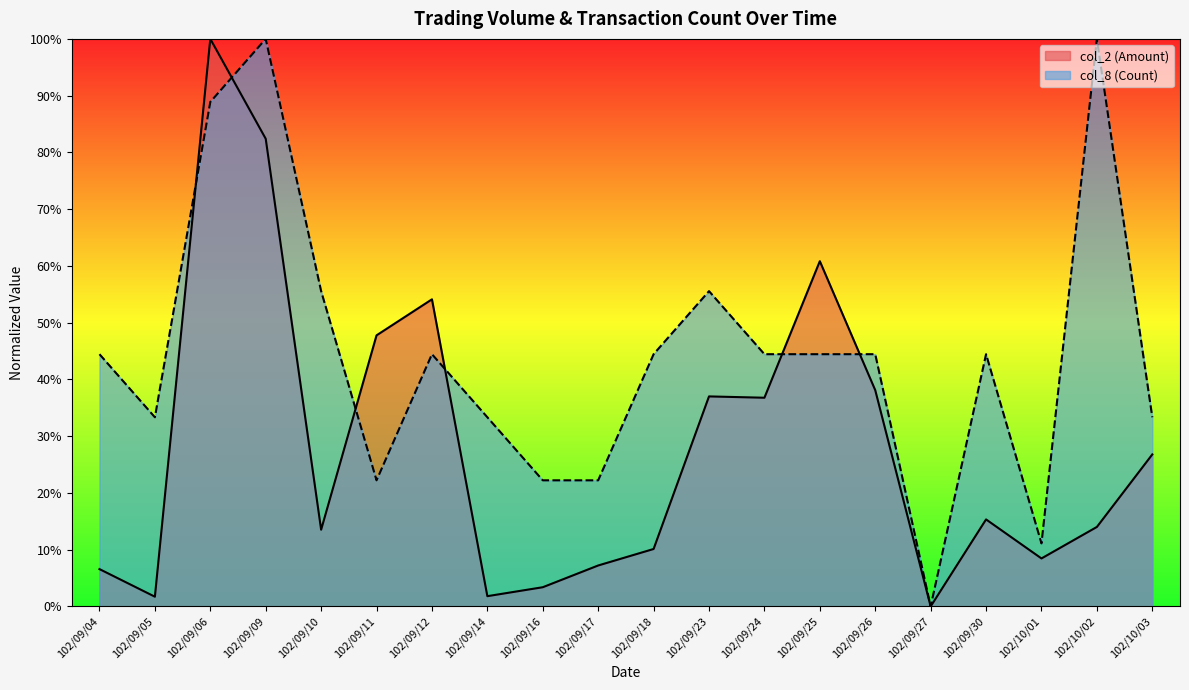

Reading right to left, extract all data points from this chart.

col_2 (Amount): 26.8	14.0	8.5	15.3	0.0	38.1	60.8	36.8	37.0	10.1	7.2	3.4	1.8	54.1	47.8	13.5	82.4	100.0	1.7	6.6
col_8 (Count): 33.3	100.0	11.1	44.4	0.0	44.4	44.4	44.4	55.6	44.4	22.2	22.2	33.3	44.4	22.2	55.6	100.0	88.9	33.3	44.4